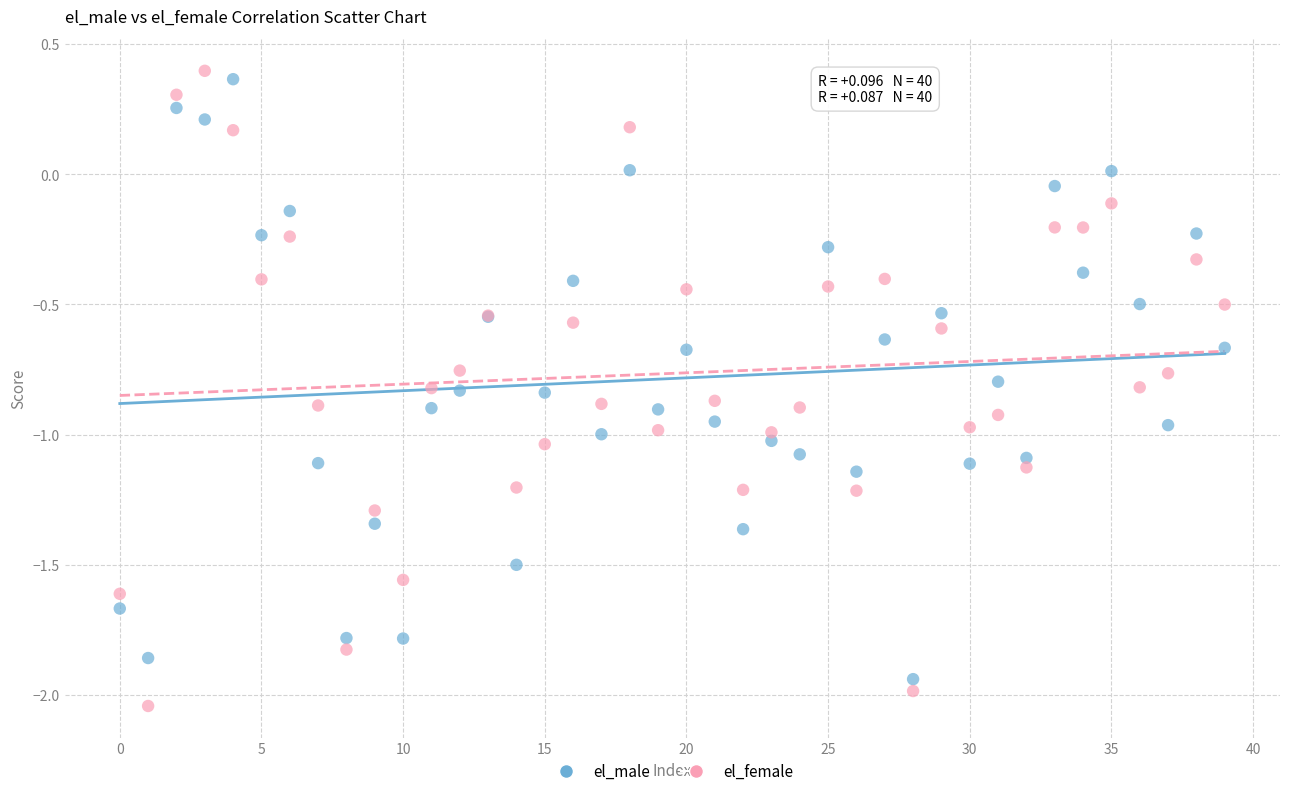

Which series has the largest Y range (max minus min)?

el_female